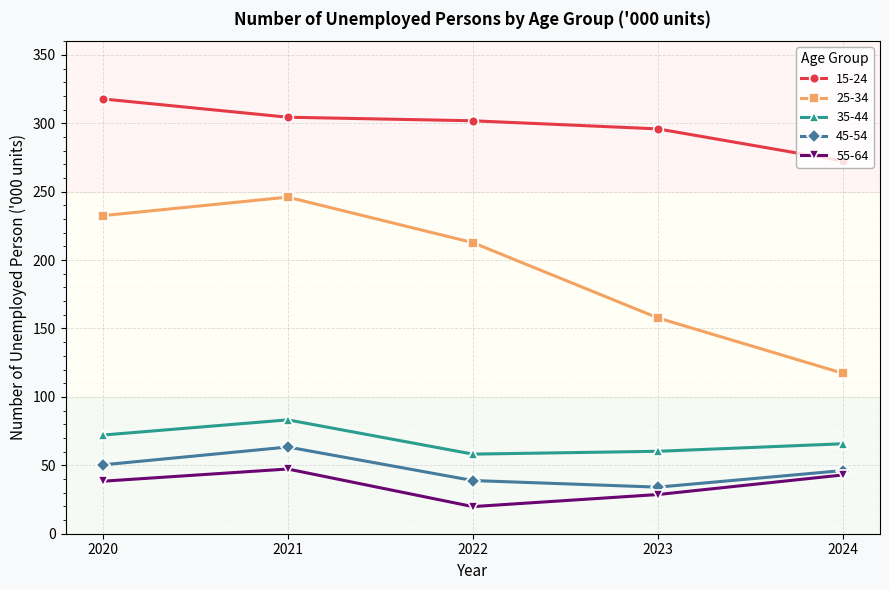

At how many categories does at least one series exceed 229?

5